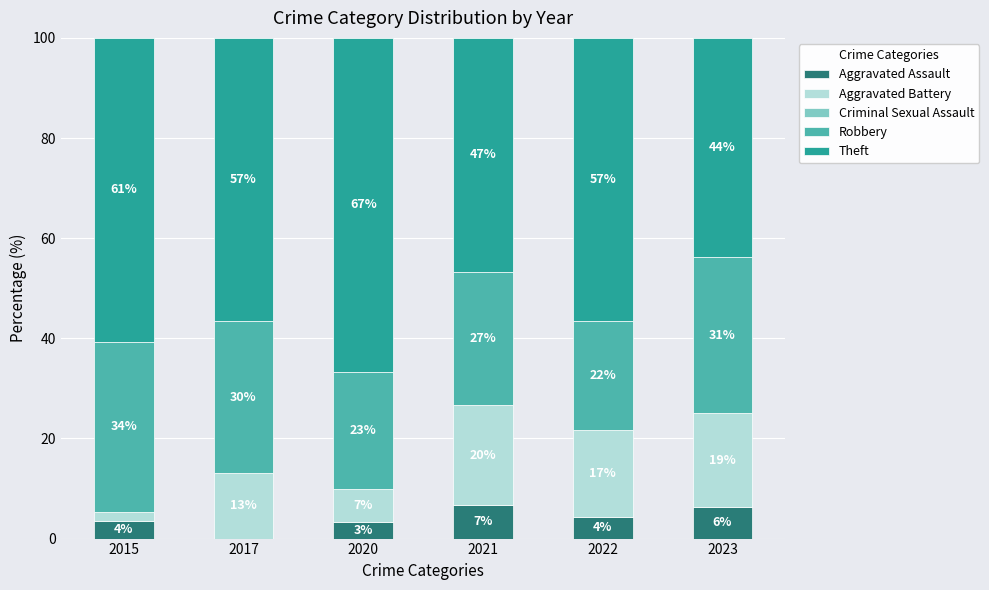

The value of Aggravated Assault at 2021 is 4.5. True or false?

False